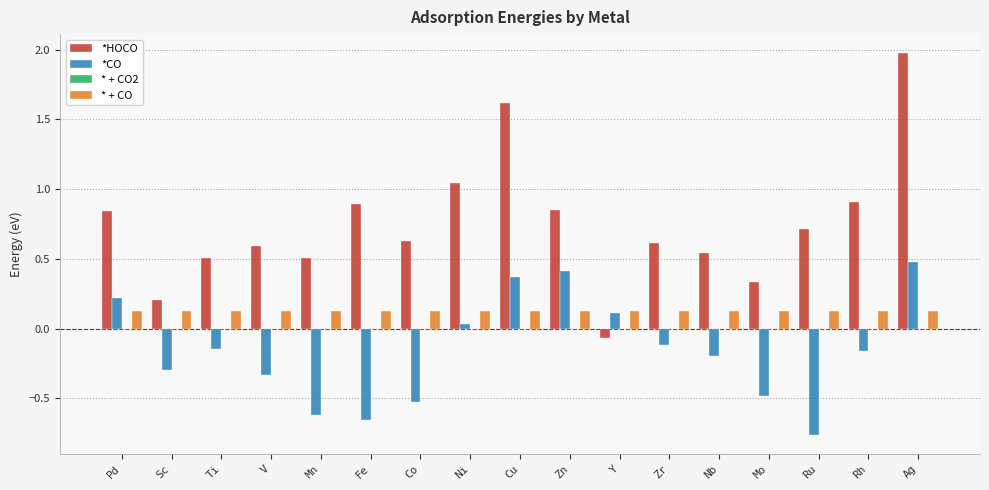

How many categories are shown in the chart?

17